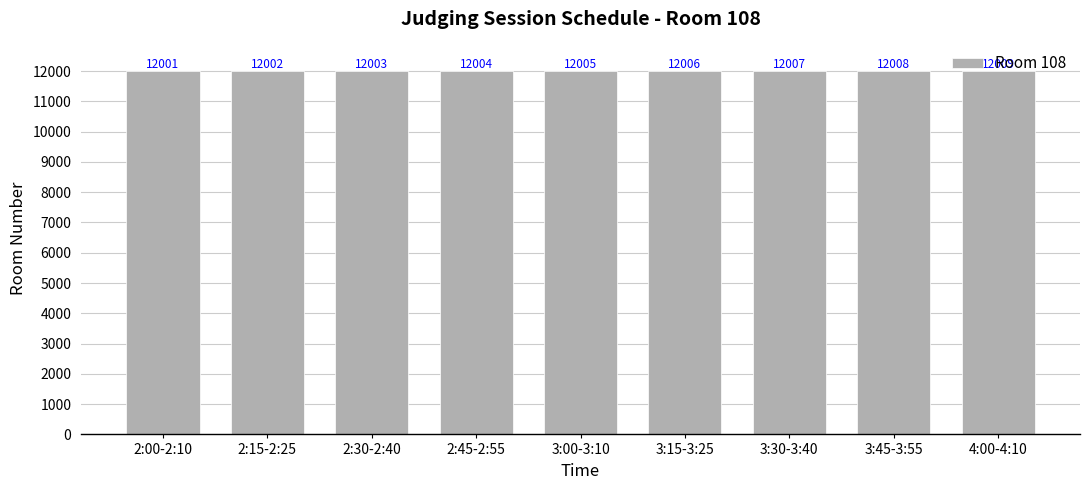

Which category has the highest value across all series?

4:00-4:10